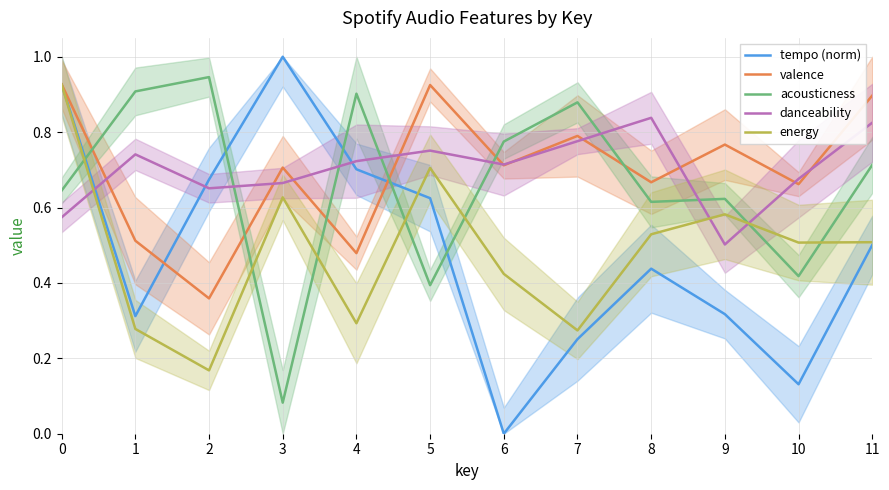

At which label is tempo (norm) closest to 0?

6